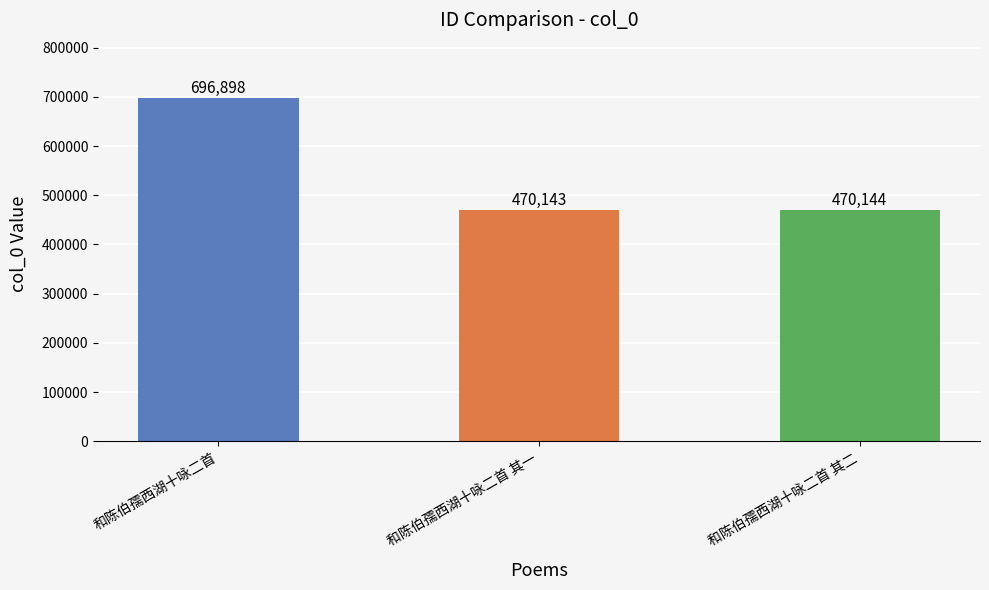

Which has a higher value, 和陈伯孺西湖十咏二首 or 和陈伯孺西湖十咏二首 其二?

和陈伯孺西湖十咏二首